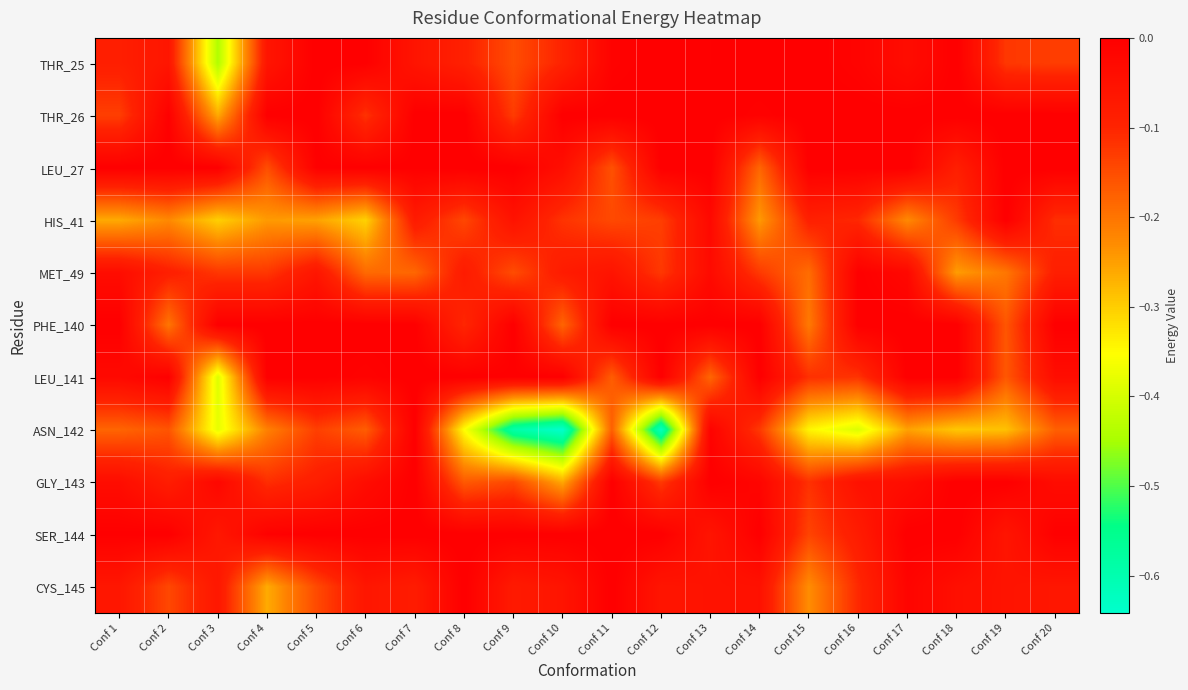

What is the total value across all series at Conf 12?

-1.1